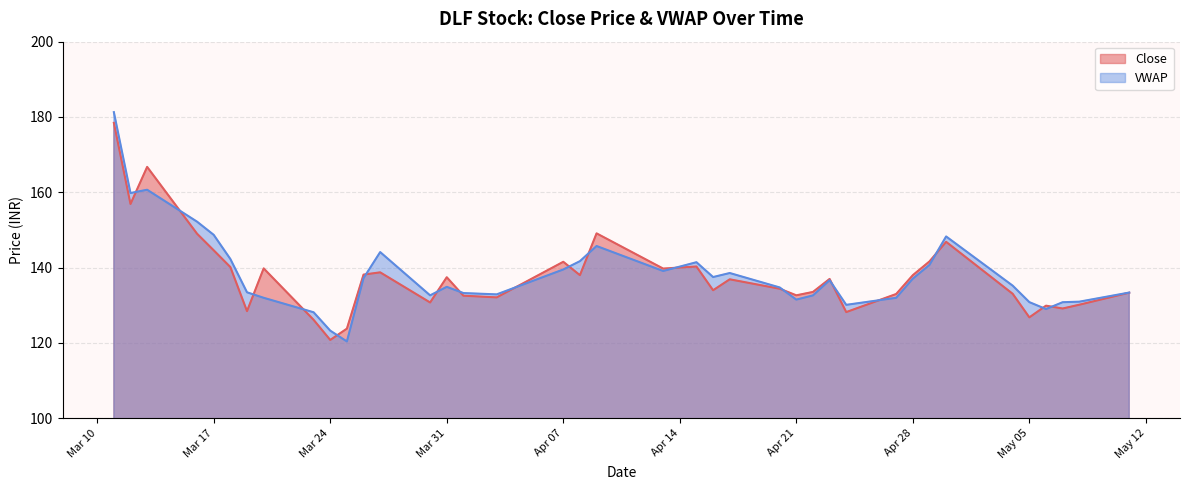

In VWAP, how many points are lower than both neighbors (excluding endpoints)?

9